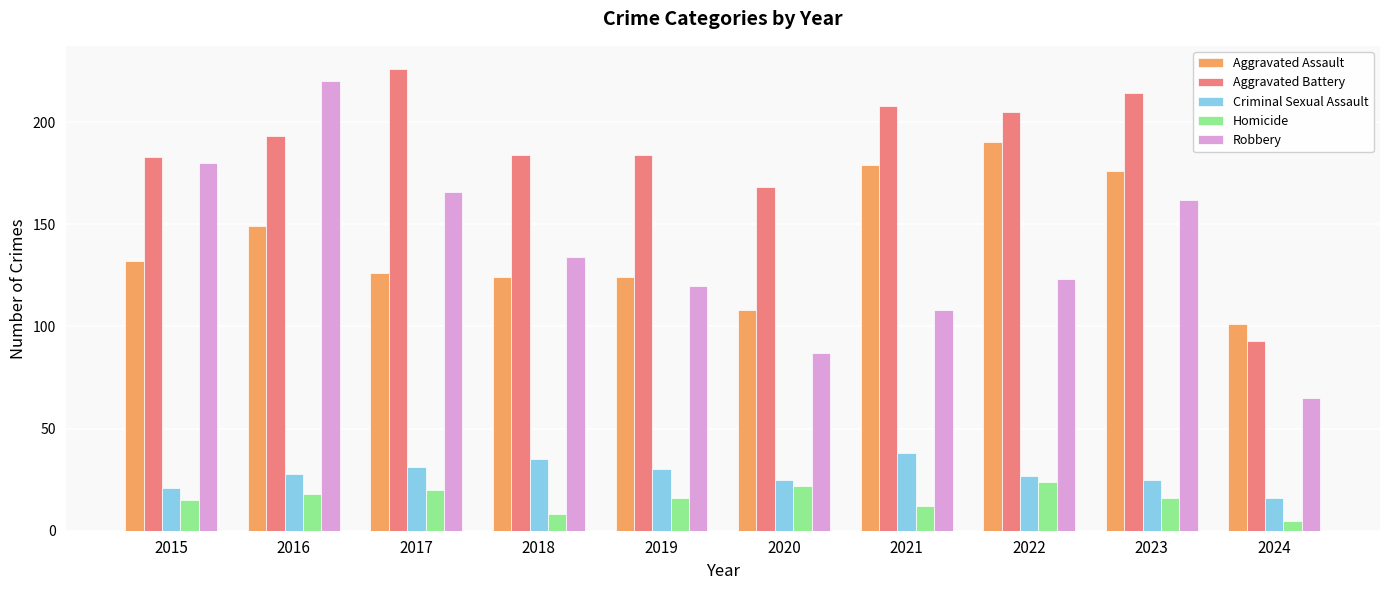

Is the value of Robbery at 2018 greater than the value of Aggravated Battery at 2016?

No